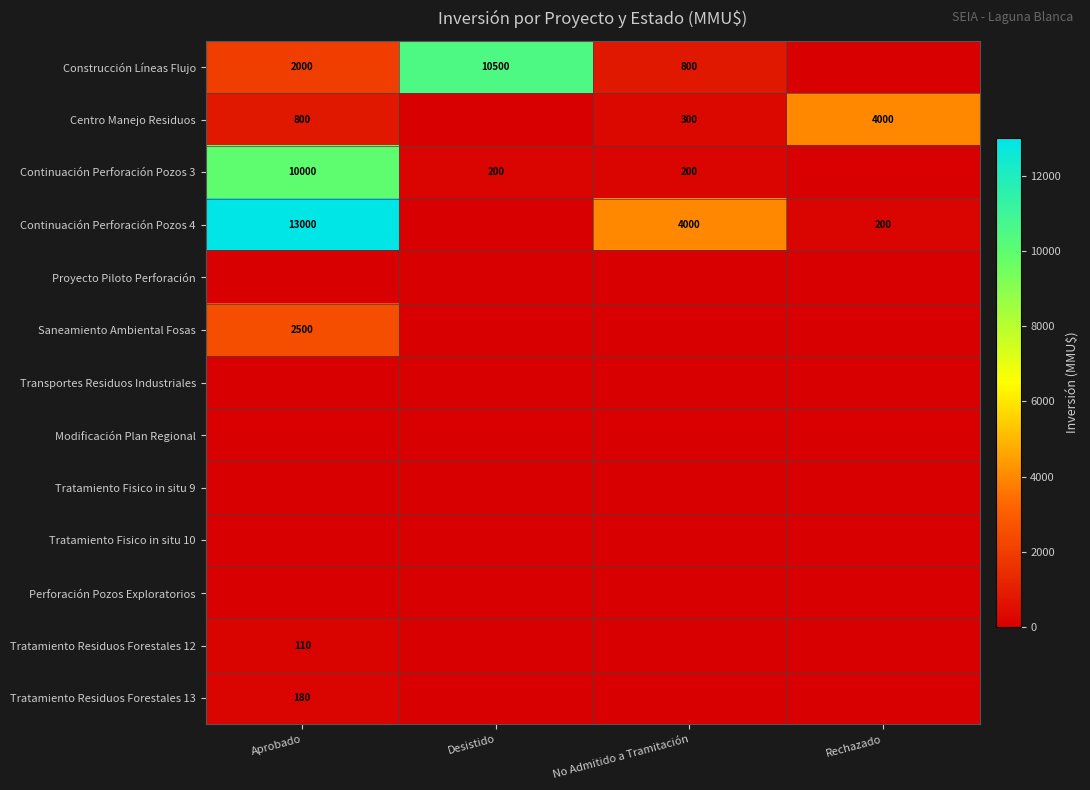

The Continuación Perforación Pozos 4 series shows 4000 at No Admitido a Tramitación. True or false?

True